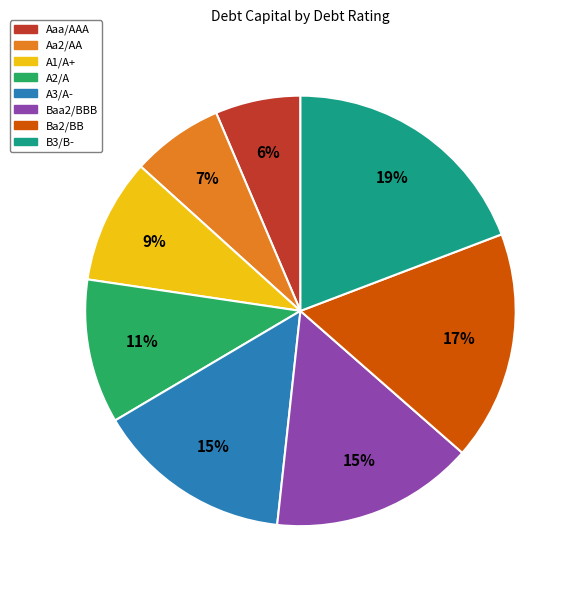

Is the sum of Aa2/AA and A1/A+ greater than half?

No